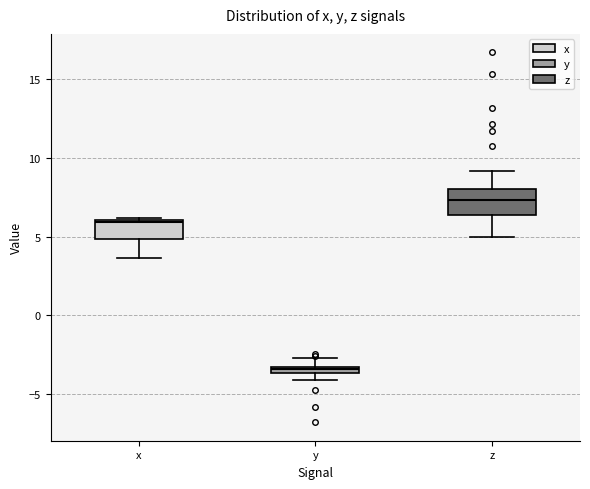

Which box's median line is the highest?

z